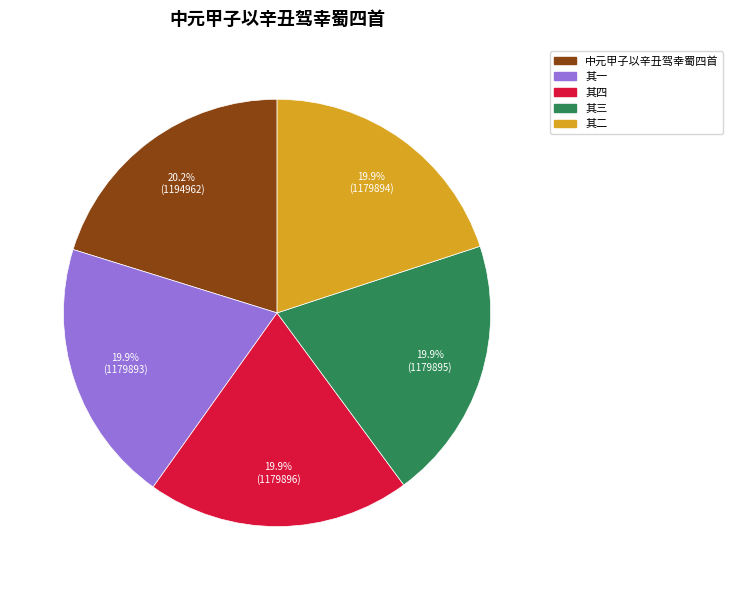

What percentage is NOT represented by 中元甲子以辛丑驾幸蜀四首?

79.8%